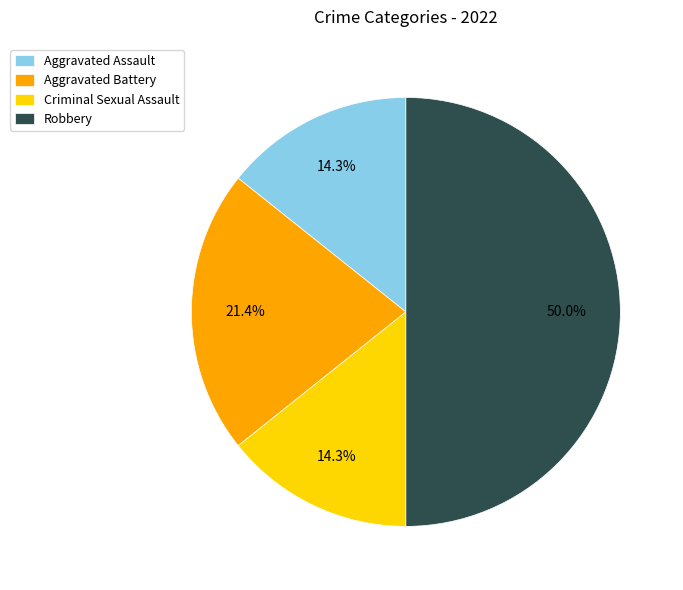

What is the ratio of the value at Robbery to the value at Criminal Sexual Assault?

3.5